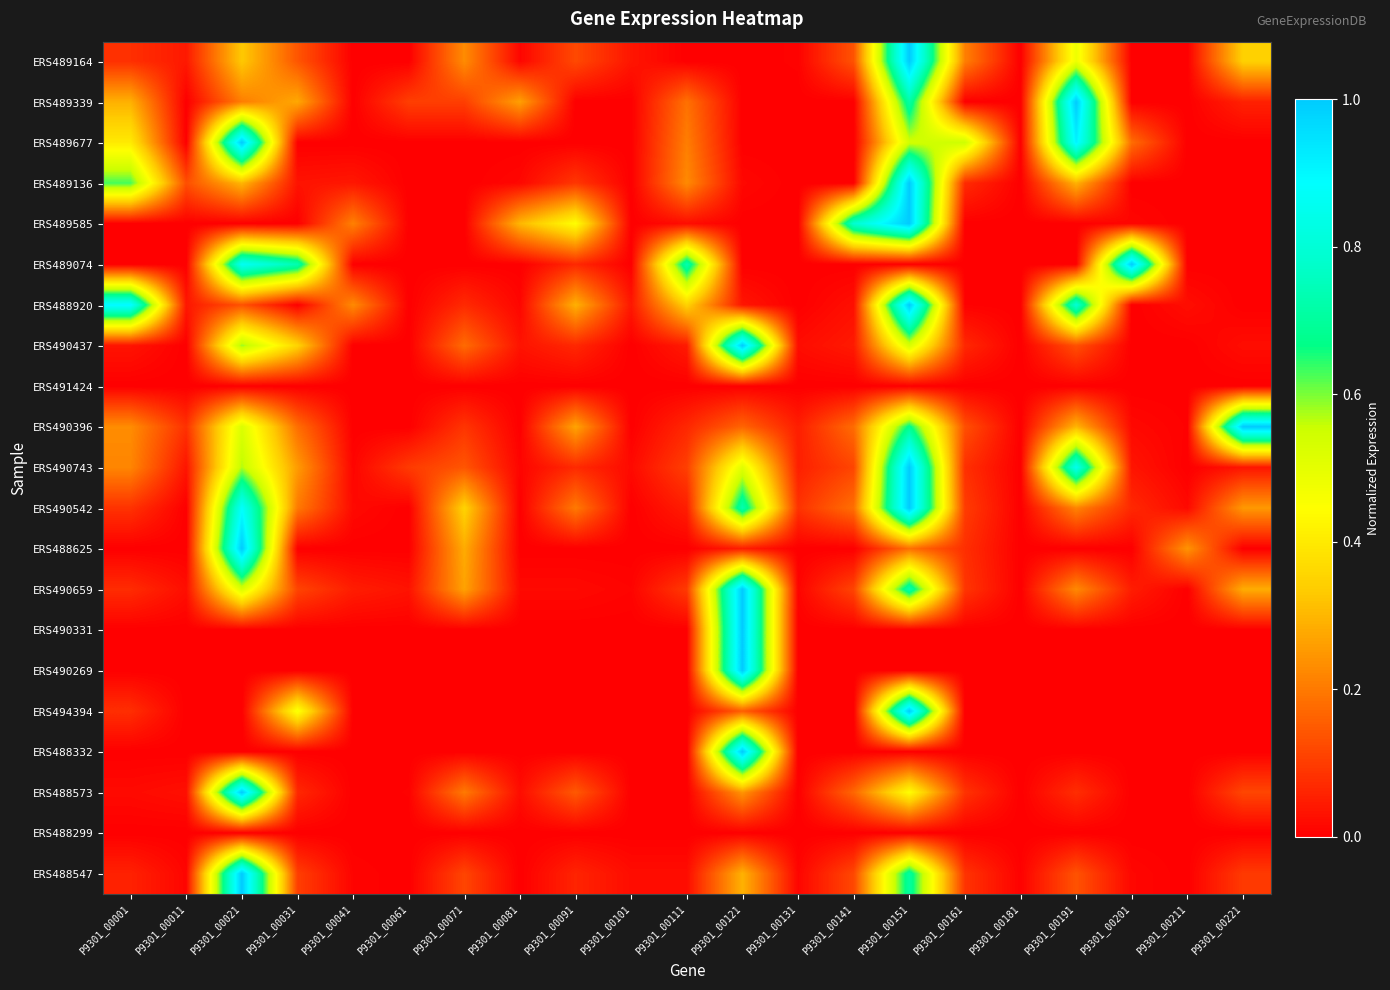

Reading left to right, transcribe all the data shown in this chart.

ERS489164: P9301_00001=0.1	P9301_00011=0.0	P9301_00021=0.3	P9301_00031=0.1	P9301_00041=0.0	P9301_00061=0.0	P9301_00071=0.2	P9301_00081=0.0	P9301_00091=0.1	P9301_00101=0.0	P9301_00111=0.0	P9301_00121=0.0	P9301_00131=0.0	P9301_00141=0.1	P9301_00151=1.0	P9301_00161=0.2	P9301_00181=0.0	P9301_00191=0.5	P9301_00201=0.0	P9301_00211=0.0	P9301_00221=0.3
ERS489339: P9301_00001=0.3	P9301_00011=0.0	P9301_00021=0.2	P9301_00031=0.3	P9301_00041=0.0	P9301_00061=0.1	P9301_00071=0.1	P9301_00081=0.3	P9301_00091=0.0	P9301_00101=0.0	P9301_00111=0.2	P9301_00121=0.0	P9301_00131=0.0	P9301_00141=0.0	P9301_00151=0.7	P9301_00161=0.0	P9301_00181=0.0	P9301_00191=1.0	P9301_00201=0.0	P9301_00211=0.0	P9301_00221=0.1
ERS489677: P9301_00001=0.4	P9301_00011=0.0	P9301_00021=1.0	P9301_00031=0.0	P9301_00041=0.0	P9301_00061=0.0	P9301_00071=0.0	P9301_00081=0.0	P9301_00091=0.0	P9301_00101=0.0	P9301_00111=0.2	P9301_00121=0.0	P9301_00131=0.0	P9301_00141=0.0	P9301_00151=0.5	P9301_00161=0.6	P9301_00181=0.0	P9301_00191=0.9	P9301_00201=0.2	P9301_00211=0.0	P9301_00221=0.0
ERS489136: P9301_00001=0.6	P9301_00011=0.1	P9301_00021=0.3	P9301_00031=0.0	P9301_00041=0.0	P9301_00061=0.0	P9301_00071=0.0	P9301_00081=0.0	P9301_00091=0.1	P9301_00101=0.0	P9301_00111=0.2	P9301_00121=0.0	P9301_00131=0.0	P9301_00141=0.0	P9301_00151=1.0	P9301_00161=0.1	P9301_00181=0.0	P9301_00191=0.3	P9301_00201=0.0	P9301_00211=0.0	P9301_00221=0.0
ERS489585: P9301_00001=0.0	P9301_00011=0.0	P9301_00021=0.0	P9301_00031=0.0	P9301_00041=0.2	P9301_00061=0.0	P9301_00071=0.0	P9301_00081=0.3	P9301_00091=0.4	P9301_00101=0.0	P9301_00111=0.0	P9301_00121=0.0	P9301_00131=0.0	P9301_00141=0.8	P9301_00151=1.0	P9301_00161=0.0	P9301_00181=0.0	P9301_00191=0.0	P9301_00201=0.0	P9301_00211=0.0	P9301_00221=0.0
ERS489074: P9301_00001=0.0	P9301_00011=0.0	P9301_00021=0.9	P9301_00031=0.7	P9301_00041=0.0	P9301_00061=0.0	P9301_00071=0.0	P9301_00081=0.0	P9301_00091=0.1	P9301_00101=0.0	P9301_00111=0.7	P9301_00121=0.0	P9301_00131=0.0	P9301_00141=0.0	P9301_00151=0.0	P9301_00161=0.0	P9301_00181=0.0	P9301_00191=0.0	P9301_00201=1.0	P9301_00211=0.0	P9301_00221=0.0
ERS488920: P9301_00001=0.9	P9301_00011=0.0	P9301_00021=0.1	P9301_00031=0.0	P9301_00041=0.2	P9301_00061=0.0	P9301_00071=0.1	P9301_00081=0.0	P9301_00091=0.3	P9301_00101=0.0	P9301_00111=0.3	P9301_00121=0.0	P9301_00131=0.0	P9301_00141=0.0	P9301_00151=1.0	P9301_00161=0.0	P9301_00181=0.0	P9301_00191=0.8	P9301_00201=0.0	P9301_00211=0.0	P9301_00221=0.0
ERS490437: P9301_00001=0.0	P9301_00011=0.0	P9301_00021=0.6	P9301_00031=0.4	P9301_00041=0.0	P9301_00061=0.0	P9301_00071=0.2	P9301_00081=0.0	P9301_00091=0.1	P9301_00101=0.0	P9301_00111=0.0	P9301_00121=1.0	P9301_00131=0.0	P9301_00141=0.0	P9301_00151=0.5	P9301_00161=0.1	P9301_00181=0.0	P9301_00191=0.1	P9301_00201=0.0	P9301_00211=0.0	P9301_00221=0.0
ERS491424: P9301_00001=0.0	P9301_00011=0.0	P9301_00021=0.0	P9301_00031=0.0	P9301_00041=0.0	P9301_00061=0.0	P9301_00071=0.0	P9301_00081=0.0	P9301_00091=0.0	P9301_00101=0.0	P9301_00111=0.0	P9301_00121=0.0	P9301_00131=0.0	P9301_00141=0.0	P9301_00151=0.0	P9301_00161=0.0	P9301_00181=0.0	P9301_00191=0.0	P9301_00201=0.0	P9301_00211=0.0	P9301_00221=0.0
ERS490396: P9301_00001=0.2	P9301_00011=0.1	P9301_00021=0.5	P9301_00031=0.2	P9301_00041=0.0	P9301_00061=0.0	P9301_00071=0.1	P9301_00081=0.0	P9301_00091=0.3	P9301_00101=0.0	P9301_00111=0.1	P9301_00121=0.2	P9301_00131=0.1	P9301_00141=0.2	P9301_00151=0.7	P9301_00161=0.1	P9301_00181=0.0	P9301_00191=0.3	P9301_00201=0.0	P9301_00211=0.0	P9301_00221=1.0
ERS490743: P9301_00001=0.2	P9301_00011=0.0	P9301_00021=0.6	P9301_00031=0.3	P9301_00041=0.0	P9301_00061=0.1	P9301_00071=0.1	P9301_00081=0.0	P9301_00091=0.1	P9301_00101=0.0	P9301_00111=0.1	P9301_00121=0.5	P9301_00131=0.1	P9301_00141=0.1	P9301_00151=1.0	P9301_00161=0.1	P9301_00181=0.0	P9301_00191=0.9	P9301_00201=0.0	P9301_00211=0.0	P9301_00221=0.0
ERS490542: P9301_00001=0.1	P9301_00011=0.0	P9301_00021=0.9	P9301_00031=0.2	P9301_00041=0.0	P9301_00061=0.0	P9301_00071=0.3	P9301_00081=0.0	P9301_00091=0.2	P9301_00101=0.0	P9301_00111=0.1	P9301_00121=0.7	P9301_00131=0.1	P9301_00141=0.2	P9301_00151=1.0	P9301_00161=0.1	P9301_00181=0.0	P9301_00191=0.2	P9301_00201=0.1	P9301_00211=0.0	P9301_00221=0.2
ERS488625: P9301_00001=0.0	P9301_00011=0.0	P9301_00021=1.0	P9301_00031=0.0	P9301_00041=0.0	P9301_00061=0.0	P9301_00071=0.3	P9301_00081=0.0	P9301_00091=0.0	P9301_00101=0.0	P9301_00111=0.0	P9301_00121=0.0	P9301_00131=0.0	P9301_00141=0.0	P9301_00151=0.2	P9301_00161=0.1	P9301_00181=0.0	P9301_00191=0.0	P9301_00201=0.0	P9301_00211=0.2	P9301_00221=0.0
ERS490659: P9301_00001=0.1	P9301_00011=0.0	P9301_00021=0.5	P9301_00031=0.1	P9301_00041=0.0	P9301_00061=0.0	P9301_00071=0.3	P9301_00081=0.0	P9301_00091=0.0	P9301_00101=0.0	P9301_00111=0.1	P9301_00121=1.0	P9301_00131=0.0	P9301_00141=0.1	P9301_00151=0.7	P9301_00161=0.1	P9301_00181=0.0	P9301_00191=0.2	P9301_00201=0.0	P9301_00211=0.0	P9301_00221=0.3
ERS490331: P9301_00001=0.0	P9301_00011=0.0	P9301_00021=0.0	P9301_00031=0.0	P9301_00041=0.0	P9301_00061=0.0	P9301_00071=0.0	P9301_00081=0.0	P9301_00091=0.0	P9301_00101=0.0	P9301_00111=0.0	P9301_00121=1.0	P9301_00131=0.0	P9301_00141=0.0	P9301_00151=0.0	P9301_00161=0.0	P9301_00181=0.0	P9301_00191=0.0	P9301_00201=0.0	P9301_00211=0.0	P9301_00221=0.0
ERS490269: P9301_00001=0.0	P9301_00011=0.0	P9301_00021=0.0	P9301_00031=0.0	P9301_00041=0.0	P9301_00061=0.0	P9301_00071=0.0	P9301_00081=0.0	P9301_00091=0.0	P9301_00101=0.0	P9301_00111=0.0	P9301_00121=1.0	P9301_00131=0.0	P9301_00141=0.0	P9301_00151=0.0	P9301_00161=0.0	P9301_00181=0.0	P9301_00191=0.0	P9301_00201=0.0	P9301_00211=0.0	P9301_00221=0.0
ERS494394: P9301_00001=0.1	P9301_00011=0.0	P9301_00021=0.0	P9301_00031=0.5	P9301_00041=0.0	P9301_00061=0.0	P9301_00071=0.0	P9301_00081=0.0	P9301_00091=0.0	P9301_00101=0.0	P9301_00111=0.0	P9301_00121=0.2	P9301_00131=0.0	P9301_00141=0.0	P9301_00151=1.0	P9301_00161=0.0	P9301_00181=0.0	P9301_00191=0.0	P9301_00201=0.0	P9301_00211=0.0	P9301_00221=0.0
ERS488332: P9301_00001=0.0	P9301_00011=0.0	P9301_00021=0.0	P9301_00031=0.0	P9301_00041=0.0	P9301_00061=0.0	P9301_00071=0.0	P9301_00081=0.0	P9301_00091=0.0	P9301_00101=0.0	P9301_00111=0.0	P9301_00121=1.0	P9301_00131=0.0	P9301_00141=0.0	P9301_00151=0.0	P9301_00161=0.0	P9301_00181=0.0	P9301_00191=0.0	P9301_00201=0.0	P9301_00211=0.0	P9301_00221=0.0
ERS488573: P9301_00001=0.0	P9301_00011=0.0	P9301_00021=1.0	P9301_00031=0.1	P9301_00041=0.0	P9301_00061=0.0	P9301_00071=0.2	P9301_00081=0.0	P9301_00091=0.1	P9301_00101=0.0	P9301_00111=0.0	P9301_00121=0.2	P9301_00131=0.0	P9301_00141=0.2	P9301_00151=0.4	P9301_00161=0.1	P9301_00181=0.0	P9301_00191=0.1	P9301_00201=0.0	P9301_00211=0.0	P9301_00221=0.1
ERS488299: P9301_00001=0.0	P9301_00011=0.0	P9301_00021=0.0	P9301_00031=0.0	P9301_00041=0.0	P9301_00061=0.0	P9301_00071=0.0	P9301_00081=0.0	P9301_00091=0.0	P9301_00101=0.0	P9301_00111=0.0	P9301_00121=0.0	P9301_00131=0.0	P9301_00141=0.0	P9301_00151=0.0	P9301_00161=0.0	P9301_00181=0.0	P9301_00191=0.0	P9301_00201=0.0	P9301_00211=0.0	P9301_00221=0.0
ERS488547: P9301_00001=0.1	P9301_00011=0.0	P9301_00021=1.0	P9301_00031=0.1	P9301_00041=0.0	P9301_00061=0.0	P9301_00071=0.1	P9301_00081=0.0	P9301_00091=0.1	P9301_00101=0.0	P9301_00111=0.0	P9301_00121=0.3	P9301_00131=0.0	P9301_00141=0.1	P9301_00151=0.7	P9301_00161=0.1	P9301_00181=0.0	P9301_00191=0.1	P9301_00201=0.0	P9301_00211=0.0	P9301_00221=0.1